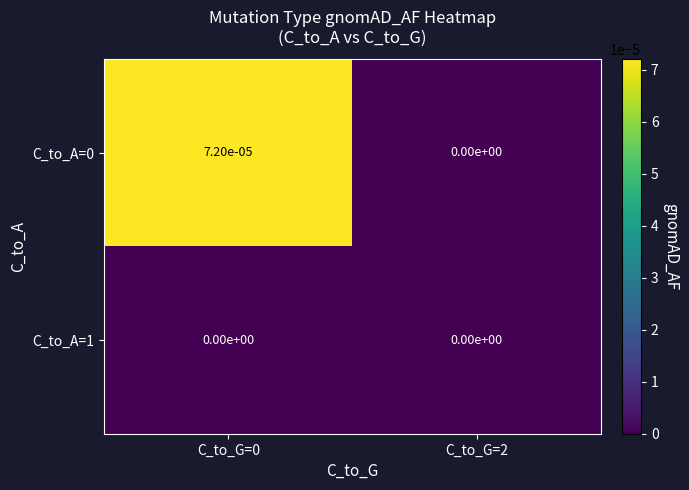

Is the value of C_to_A=0 at C_to_G=0 greater than the value of C_to_A=1 at C_to_G=2?

Yes